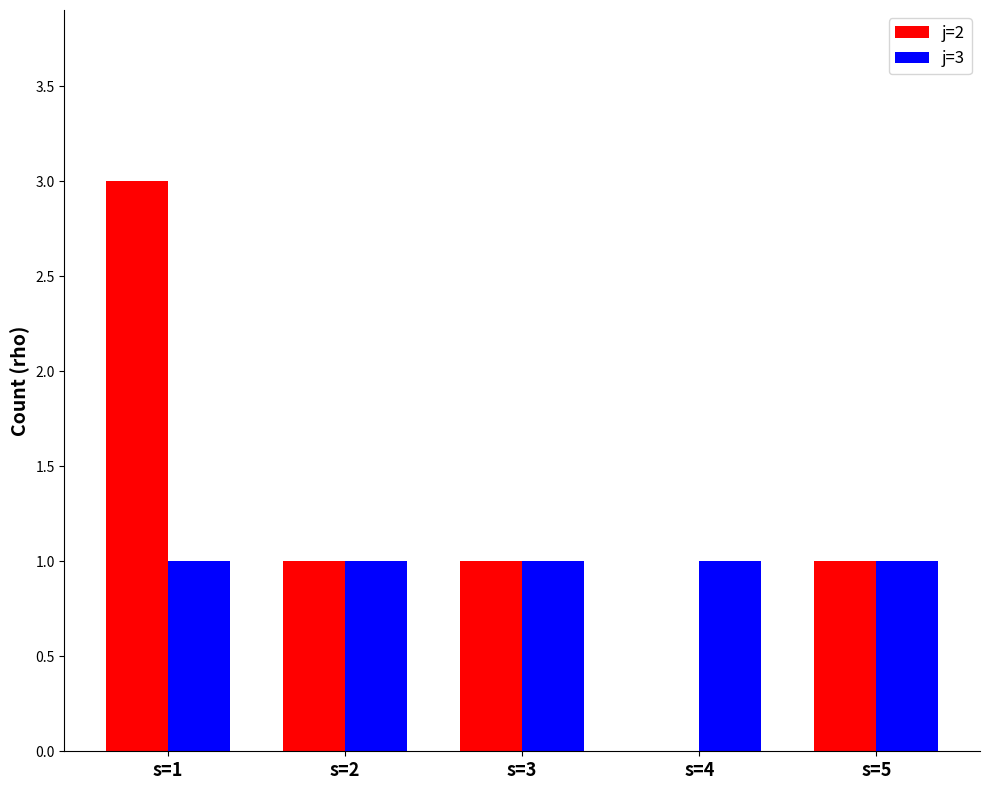

The j=3 series shows 1 at s=3. True or false?

True